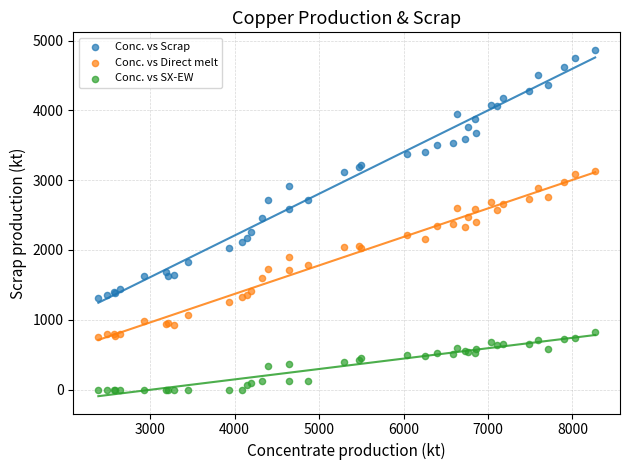

What are all the series names shown in the legend?

Conc. vs Scrap, Conc. vs Direct melt, Conc. vs SX-EW